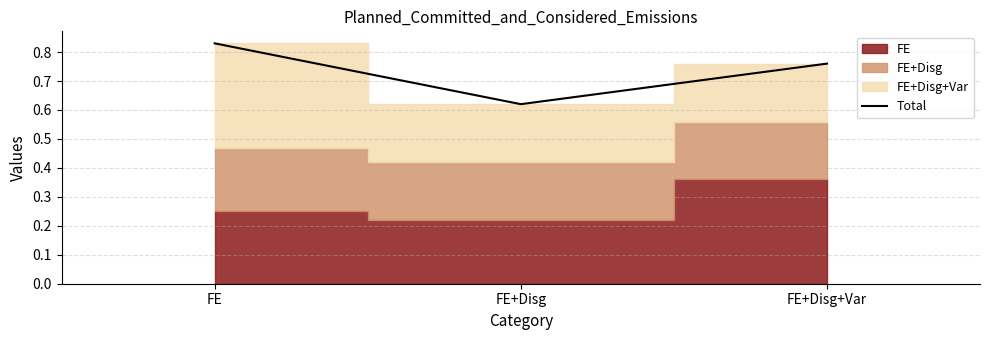

How many categories are shown in the chart?

3